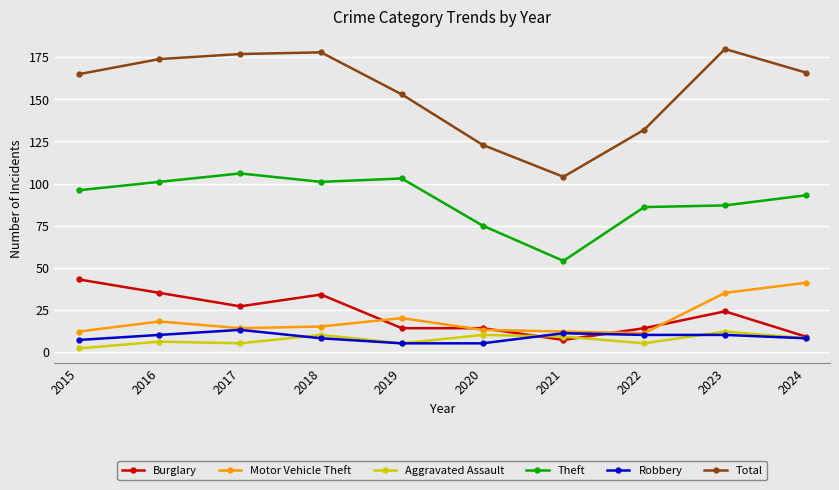

What is the approximate value of Aggravated Assault at 2016, to the nearest 10?

10